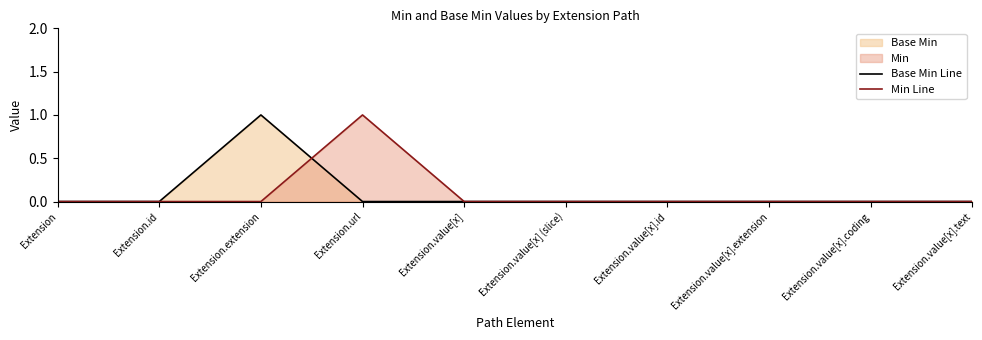

The Base Min Line series shows 0 at Extension.id. True or false?

True